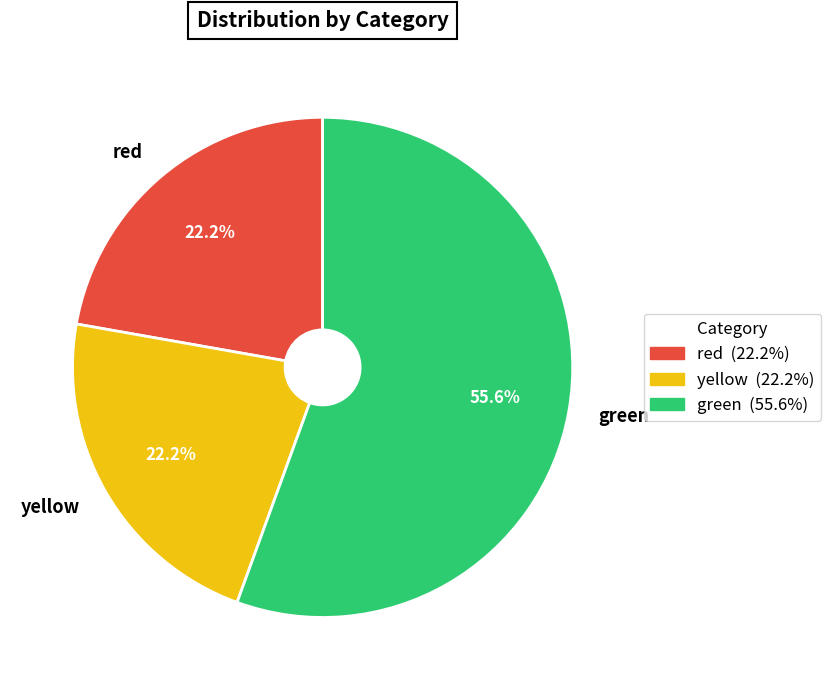

What percentage is the green slice, to the nearest percent?

56%